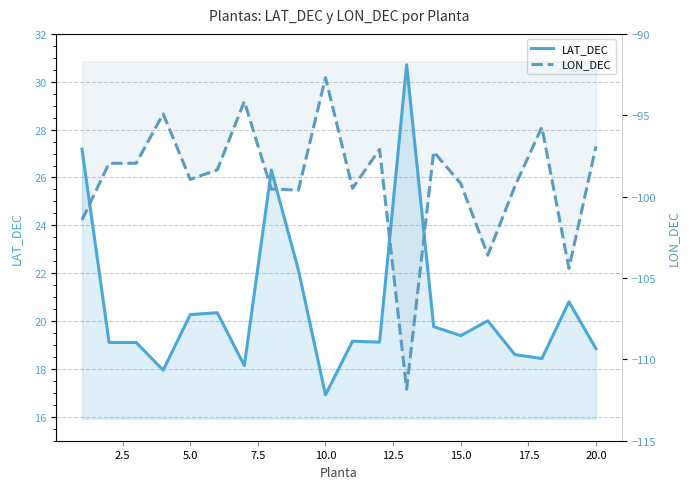

Reading left to right, extract all data points from this chart.

LAT_DEC: 27.2	19.1	19.1	17.9	20.3	20.3	18.1	26.3	22.1	16.9	19.2	19.1	30.7	19.8	19.4	20.0	18.6	18.4	20.8	18.8
LON_DEC: -101.4	-98.0	-98.0	-94.9	-98.9	-98.4	-94.1	-99.5	-99.6	-92.7	-99.5	-97.1	-111.8	-97.2	-99.2	-103.6	-99.4	-95.7	-104.4	-96.9